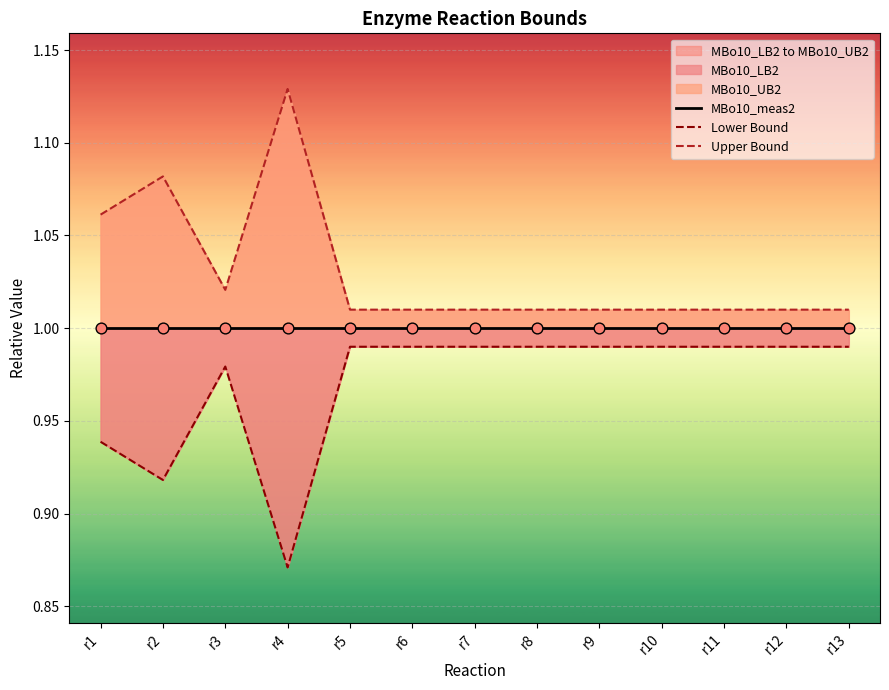

Which series has the largest Y range (max minus min)?

Upper Bound